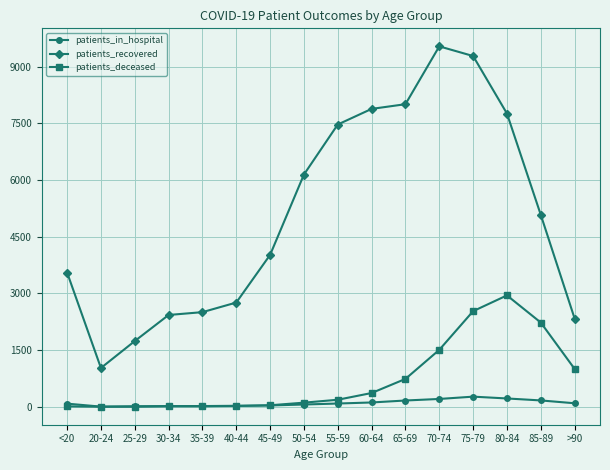

Count the number of categories in the chart.

16